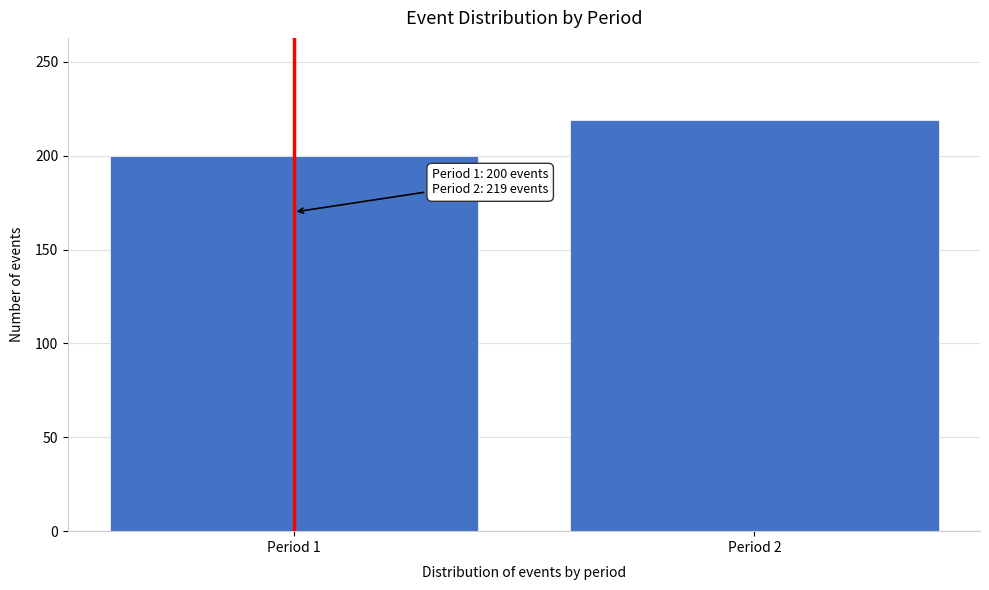

Reading left to right, transcribe all the data shown in this chart.

200	219